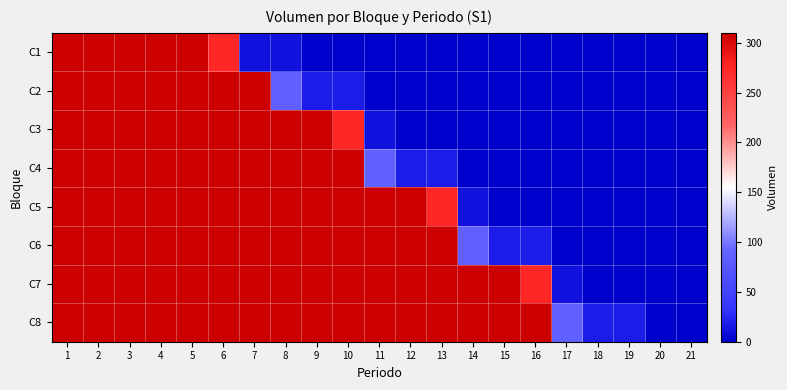

At how many categories does at least one series exceed 275?

16